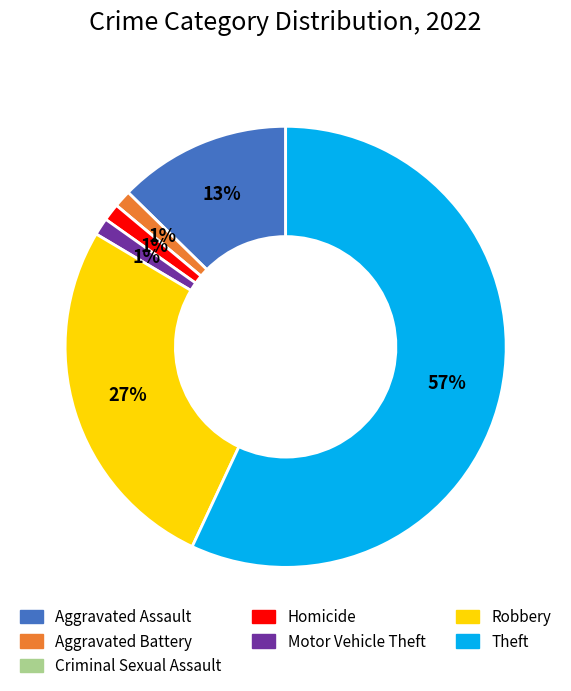

To the nearest percent, what is the combined percentage of Aggravated Battery and Robbery?

28%